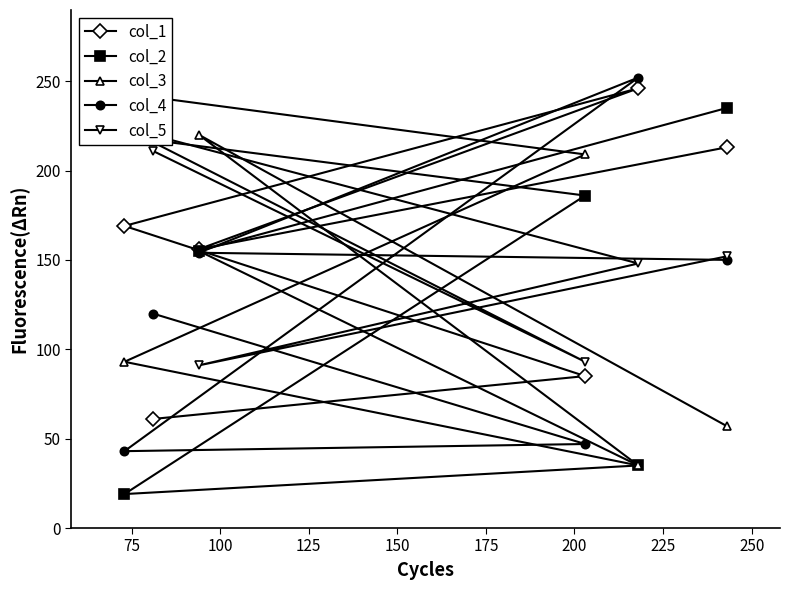

True or false: col_4 has more than 1 interior local peaks.

False